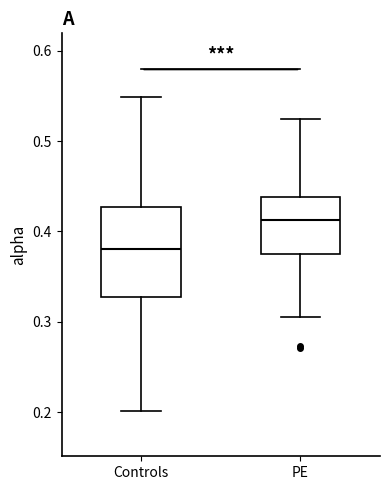

Reading left to right, read every box against the y-axis: the position of its median line, the range the box covers, and the ends of its whiskers. The values are not printed on the chart, so give them approximately, as read against the axis.

Controls: median 0.38, box 0.33 to 0.43, whiskers 0.20 to 0.55
PE: median 0.41, box 0.38 to 0.44, whiskers 0.31 to 0.52